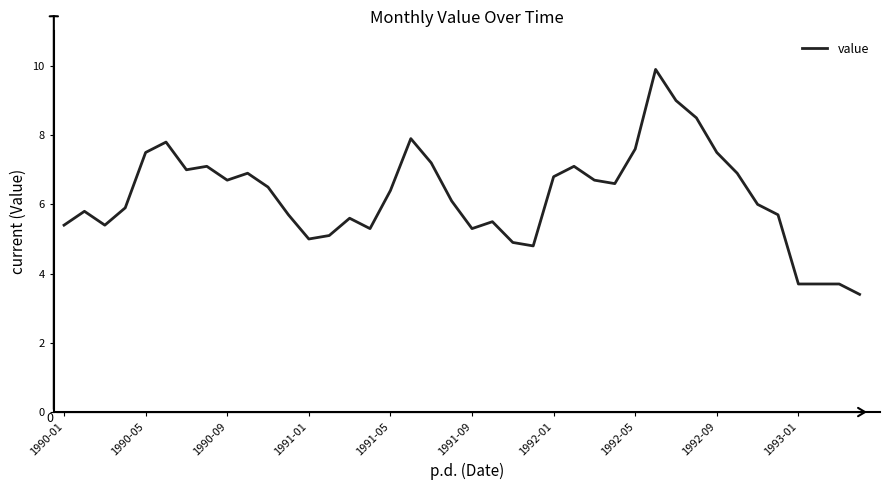

What is the difference between the maximum and minimum values?

6.5